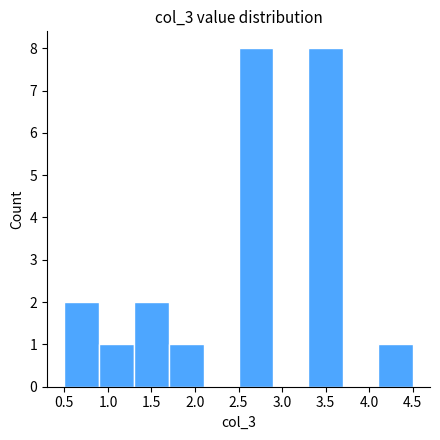

Reading left to right, list every bar in this chart as the range it spans on the x-axis followed by its height. The values are not printed on the chart, so give them approximately, as read against the axis.

0.5 to 0.9: 2
0.9 to 1.3: 1
1.3 to 1.7: 2
1.7 to 2.1: 1
2.1 to 2.5: 0
2.5 to 2.9: 8
2.9 to 3.3: 0
3.3 to 3.7: 8
3.7 to 4.1: 0
4.1 to 4.5: 1